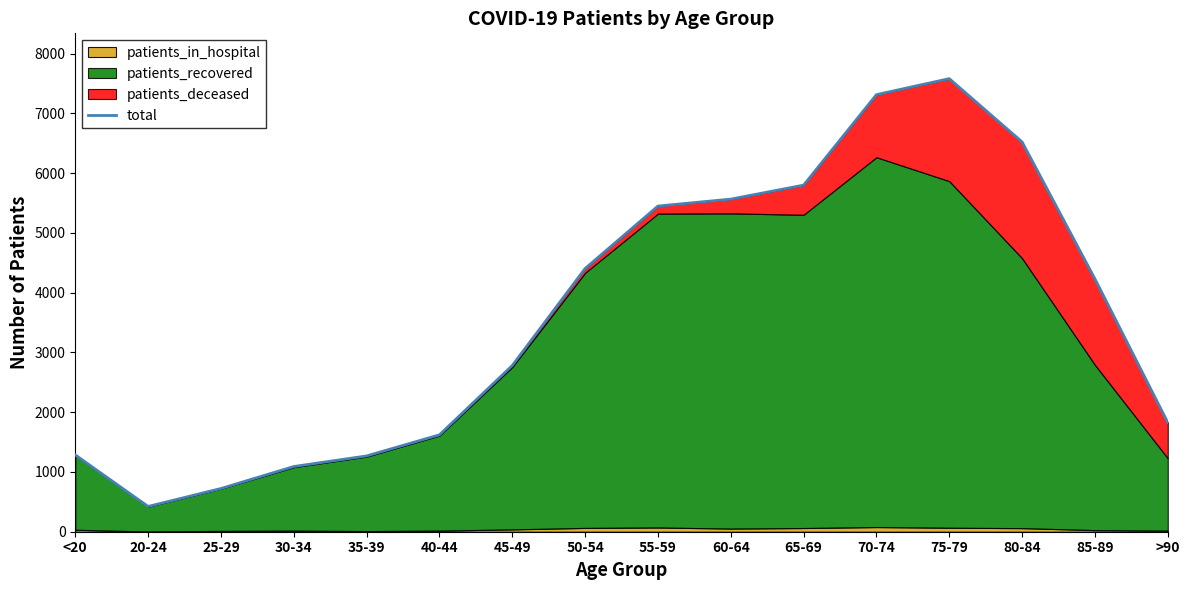

Reading left to right, what are all the values shown in this chart?

1285	423	723	1091	1268	1621	2781	4404	5449	5565	5799	7313	7581	6522	4230	1828